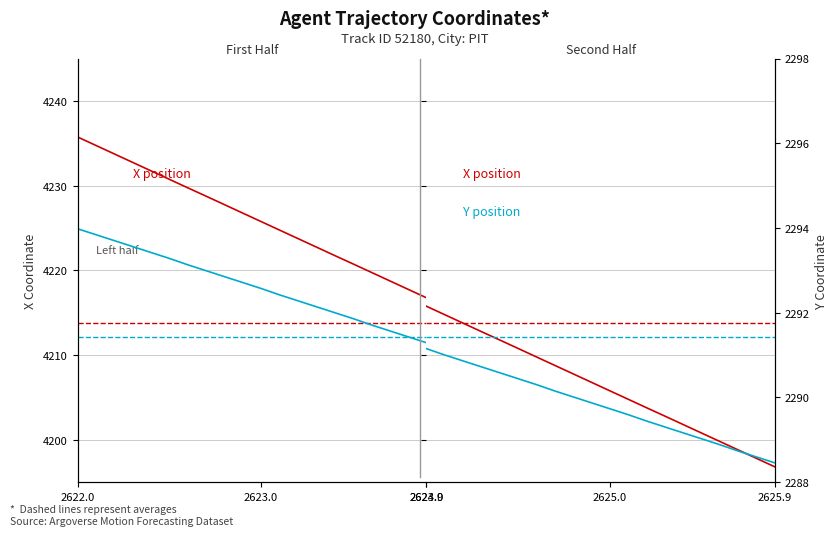

How many lines are shown in the chart?

2